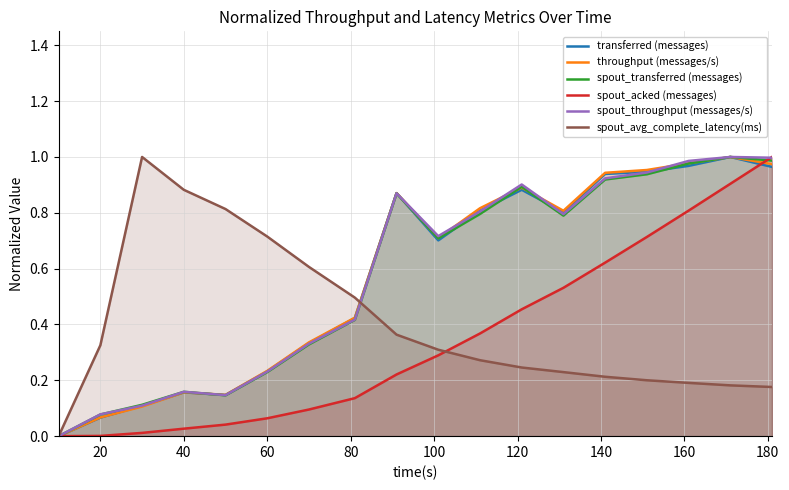

Rank the series by their maximum value, from lowest to highest.

transferred (messages), throughput (messages/s), spout_transferred (messages), spout_acked (messages), spout_throughput (messages/s), spout_avg_complete_latency(ms)